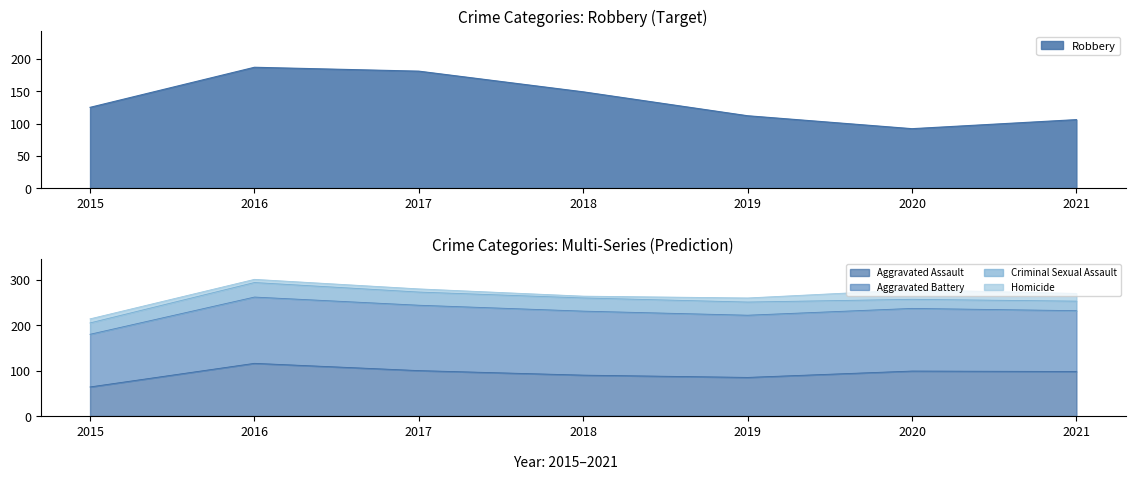

At which label does Robbery reach its peak?

2016